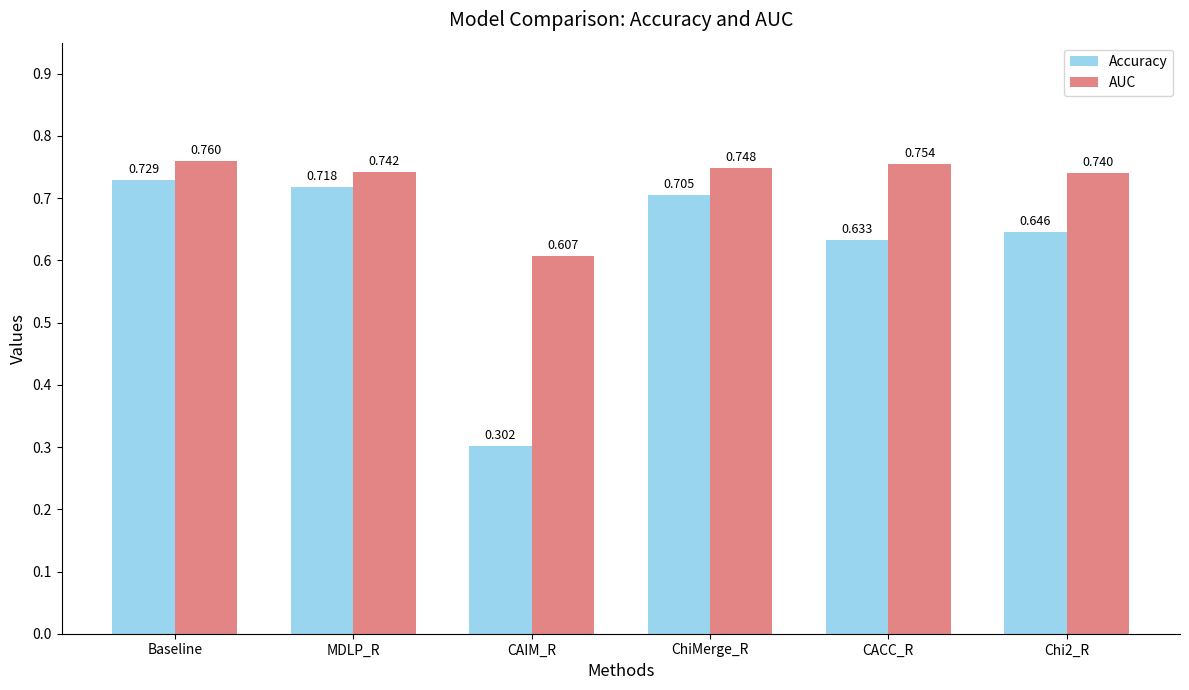

What is the difference between the highest and lowest values at Chi2_R?

0.1